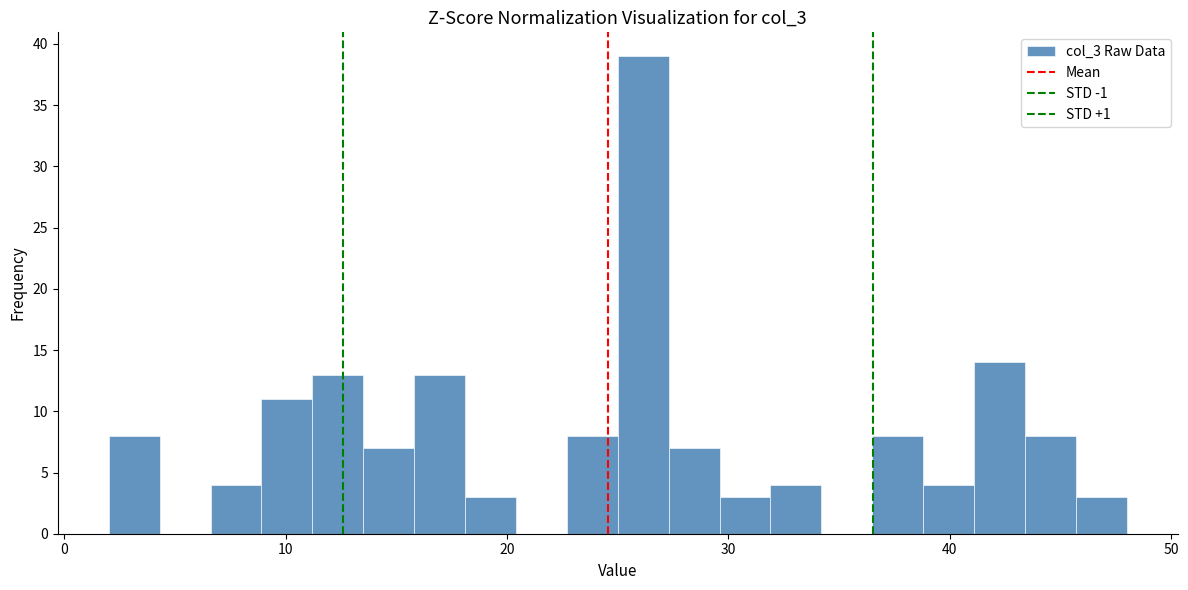

Around what value on the x-axis is the tallest bar? Give the approximate position of its centre, as read against the axis.

26